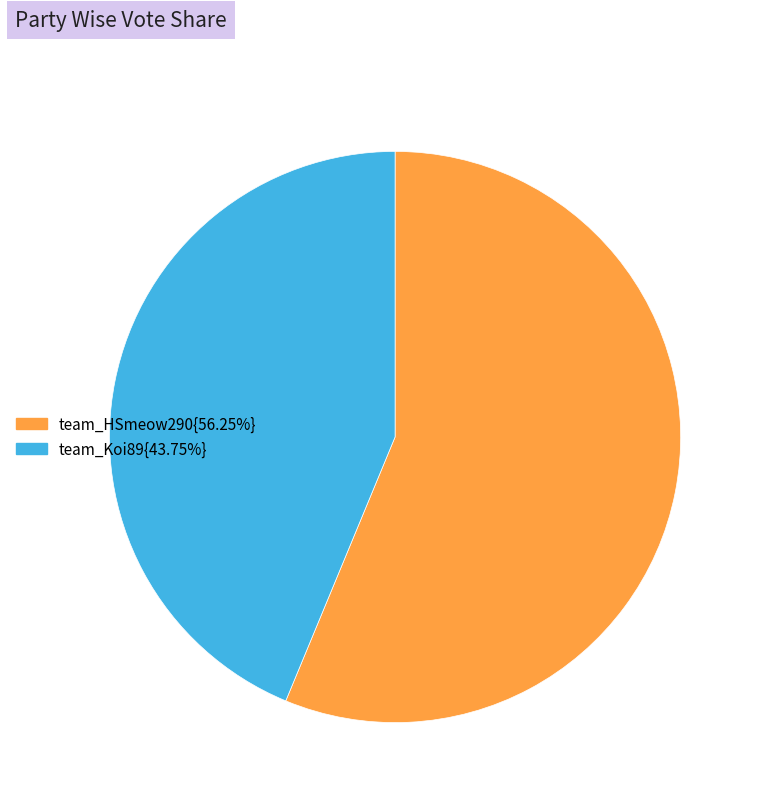

Does any single category account for the majority?

Yes